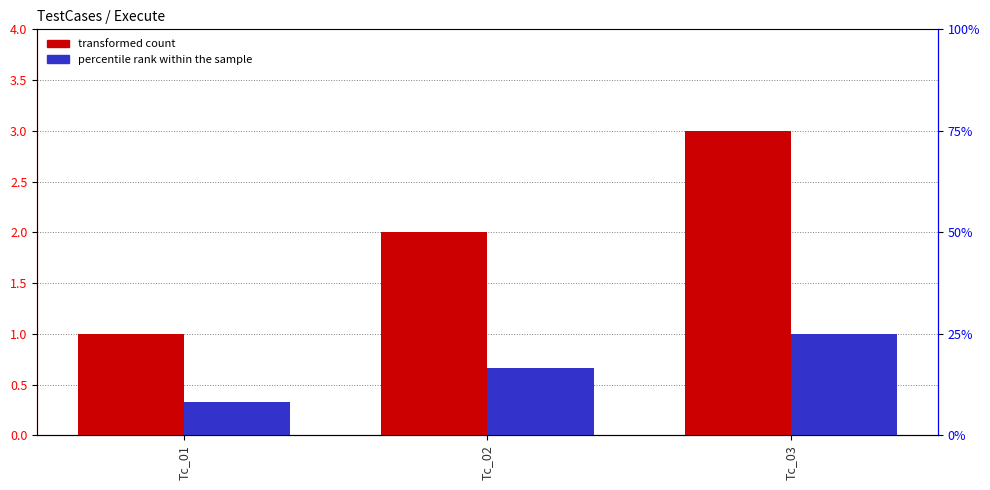

Rank the series by their maximum value, from highest to lowest.

Execute count, percentile rank within the sample